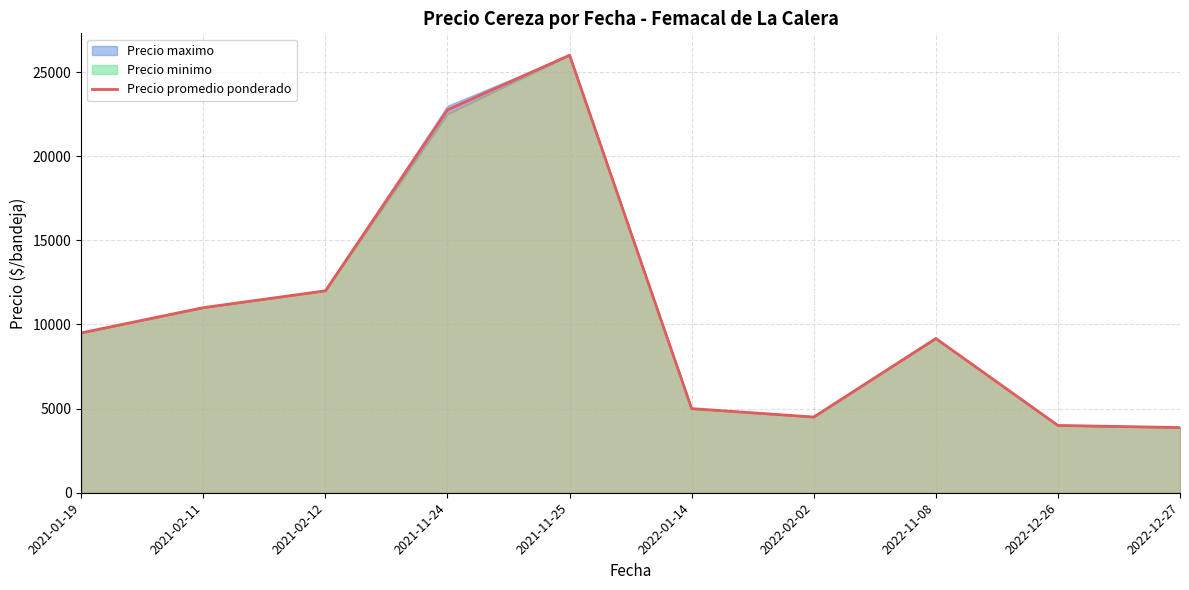

Does the chart display data point markers on the line(s)?

No